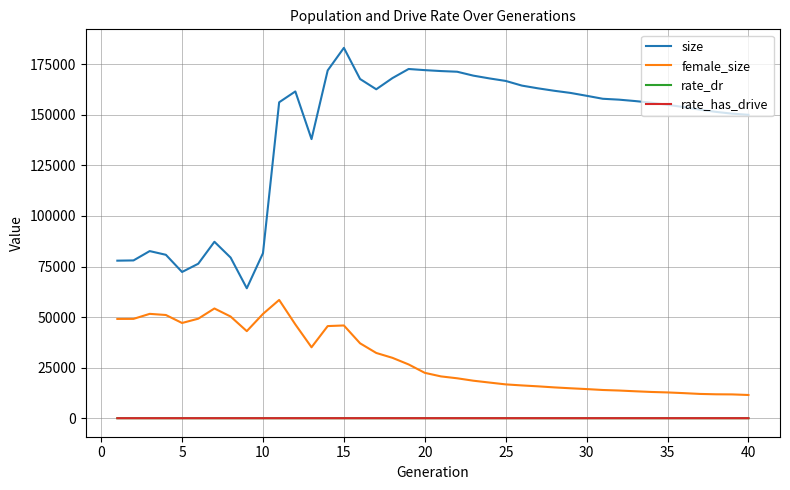

Which series has the widest spread of values?

size